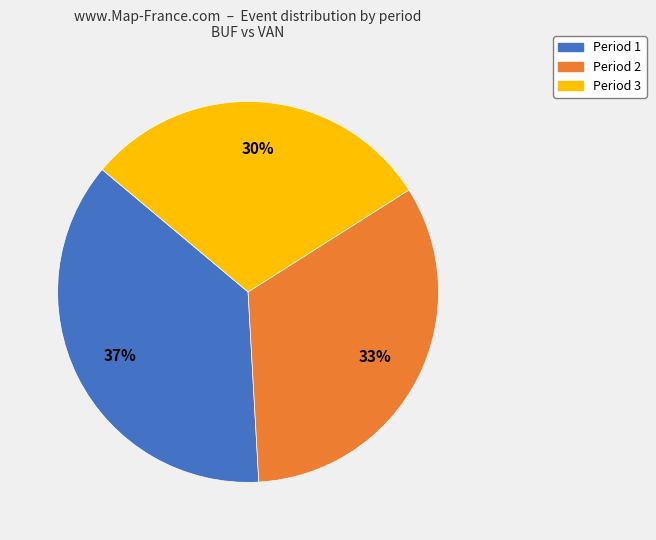

What is the ratio of the value at Period 2 to the value at Period 1?

0.9